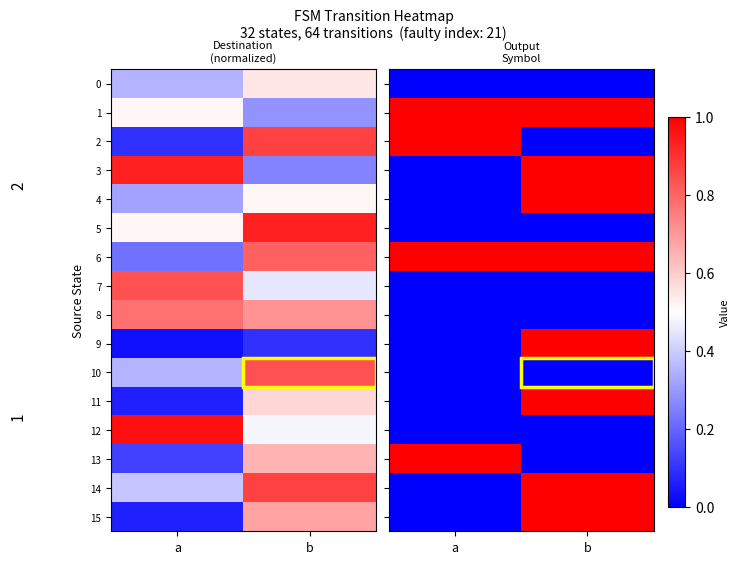

True or false: 15 has a value of 1 at a.

False